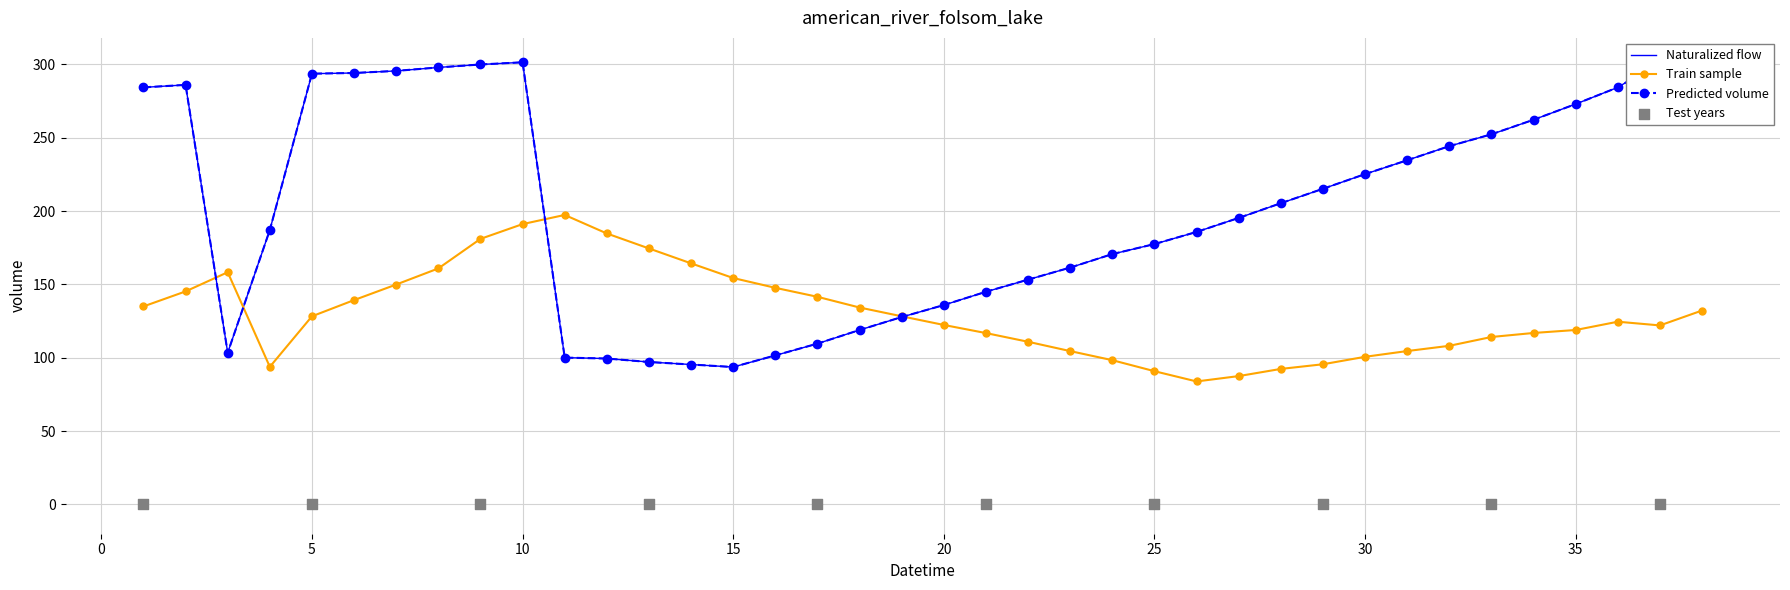

What is the total value across all series at 31?

339.2